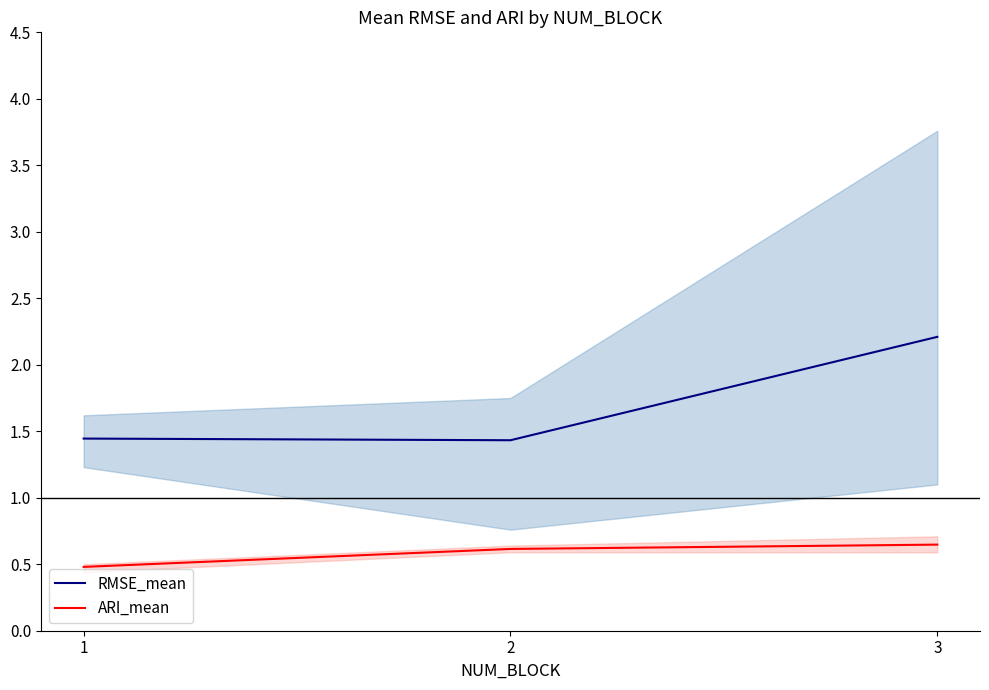

Is it true that RMSE_mean equals 2.2 at 3?

True